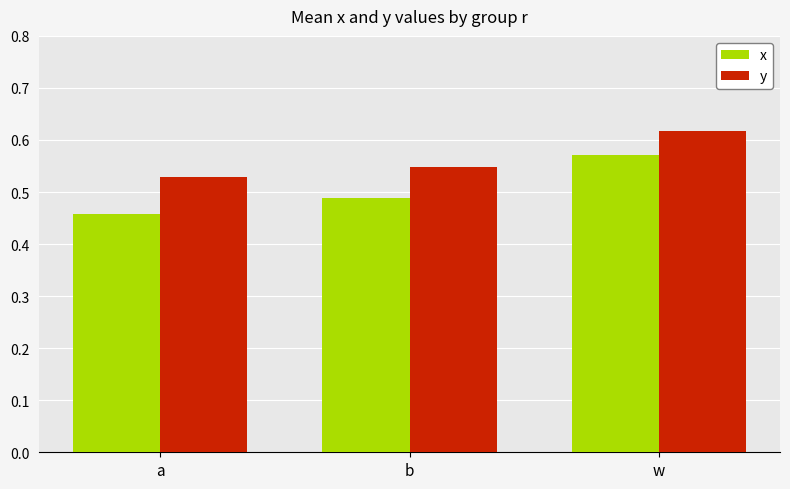

What position from the right is a?

3